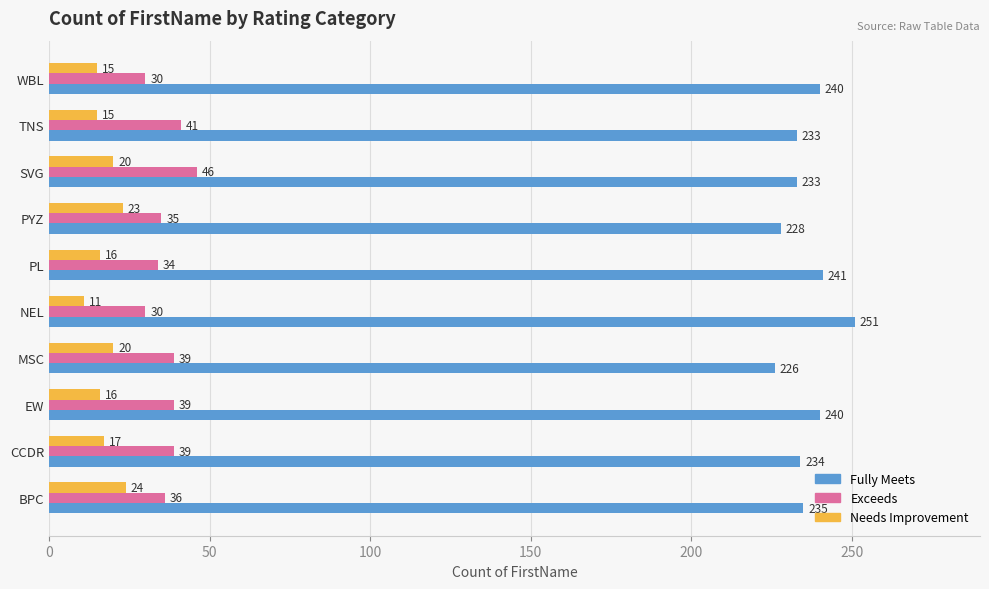

Rank the series by their maximum value, from lowest to highest.

Needs Improvement, Exceeds, Fully Meets